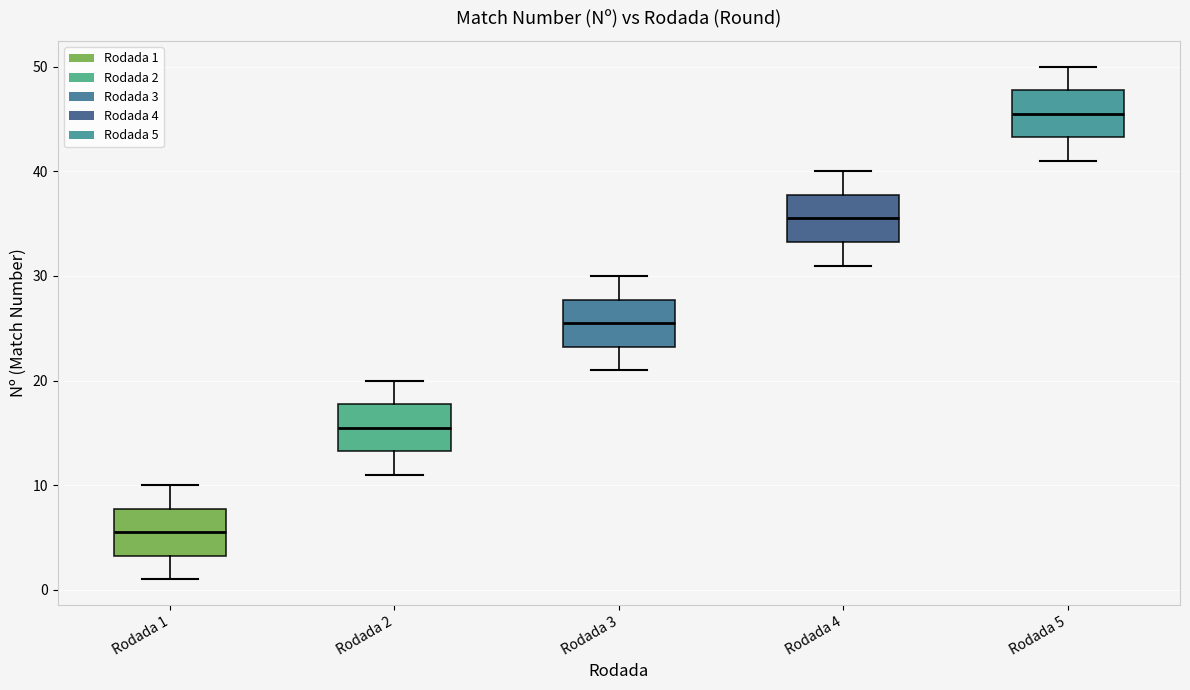

Reading left to right, read every box against the y-axis: the position of its median line, the range the box covers, and the ends of its whiskers. The values are not printed on the chart, so give them approximately, as read against the axis.

Rodada 1: median 6, box 3 to 8, whiskers 1 to 10
Rodada 2: median 16, box 13 to 18, whiskers 11 to 20
Rodada 3: median 26, box 23 to 28, whiskers 21 to 30
Rodada 4: median 36, box 33 to 38, whiskers 31 to 40
Rodada 5: median 46, box 43 to 48, whiskers 41 to 50